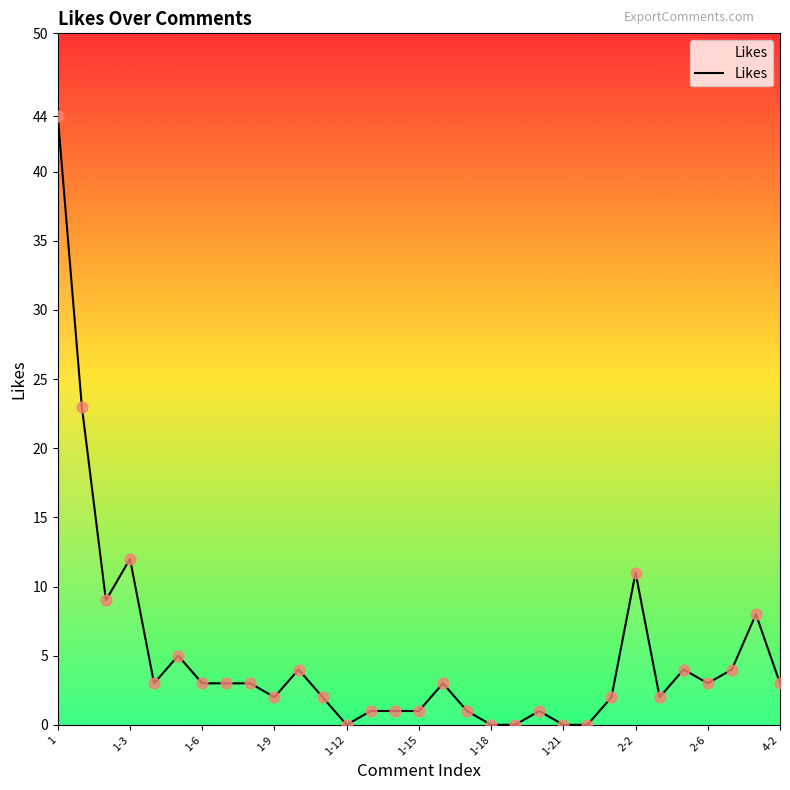

How many lines are shown in the chart?

1